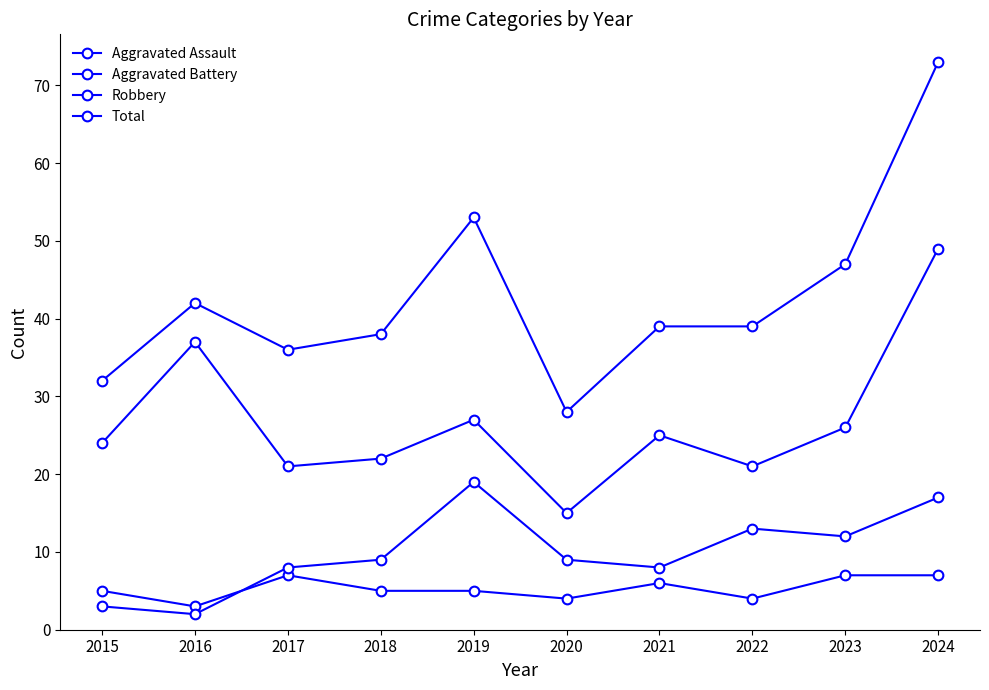

Is this an area chart (filled region under the line)?

No